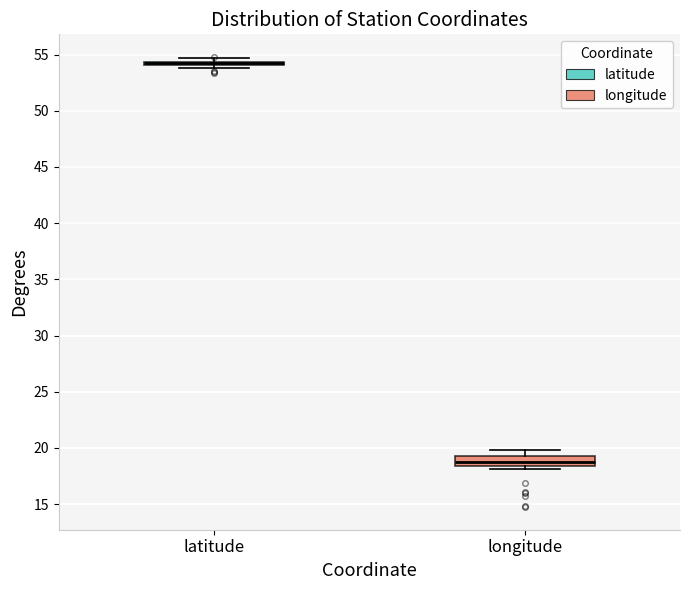

Reading left to right, read every box against the y-axis: the position of its median line, the range the box covers, and the ends of its whiskers. The values are not printed on the chart, so give them approximately, as read against the axis.

latitude: box collapsed to a line at 54.5, whiskers 54.0 to 54.5
longitude: median 19.0, box 18.5 to 19.5, whiskers 18.0 to 20.0